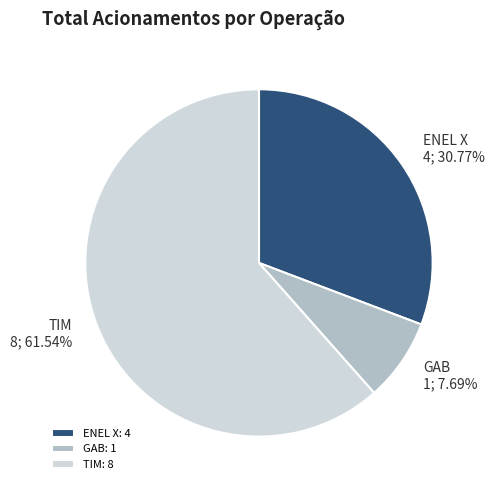

The TIM slice represents 52% of the pie. True or false?

False